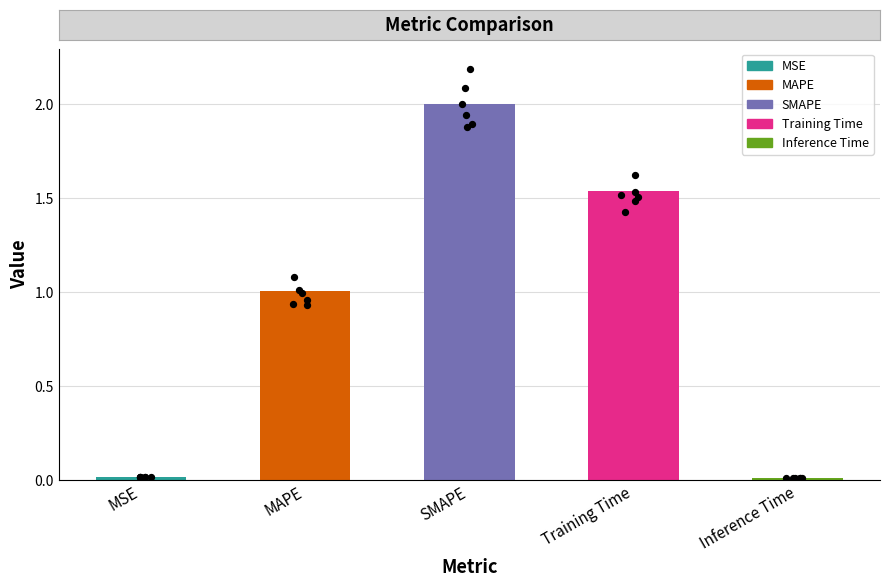

What is the change in value from SMAPE to Training Time?

-0.5